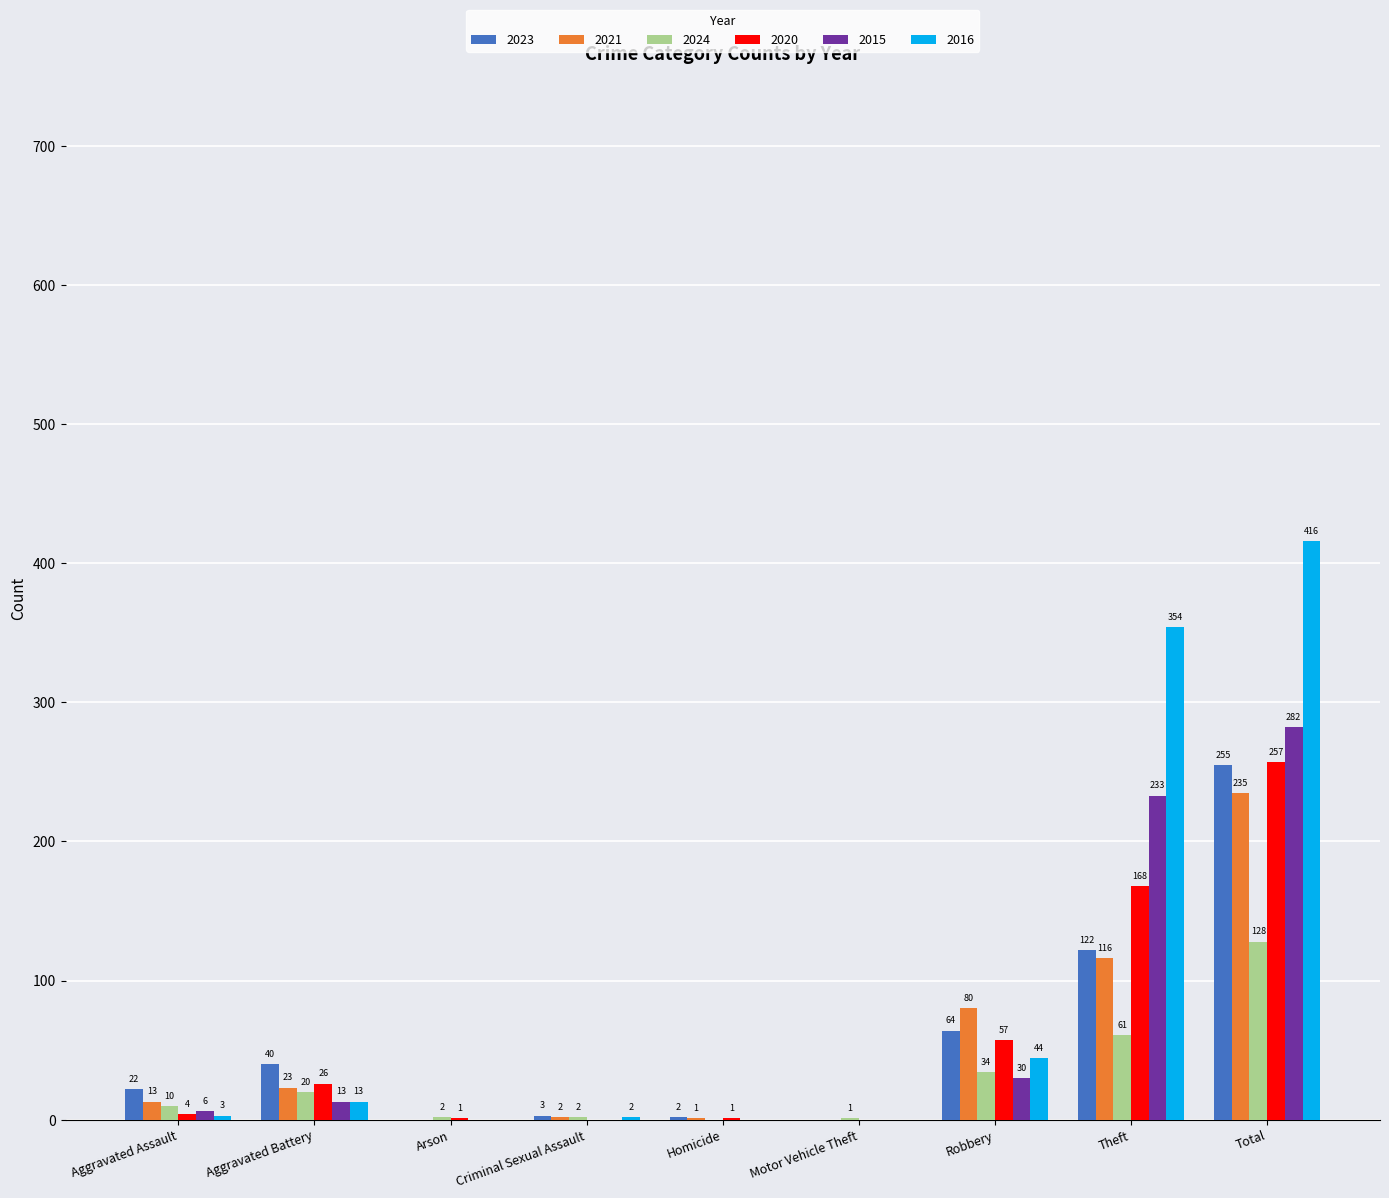

Where is 2024 nearest to the value 64?

Theft